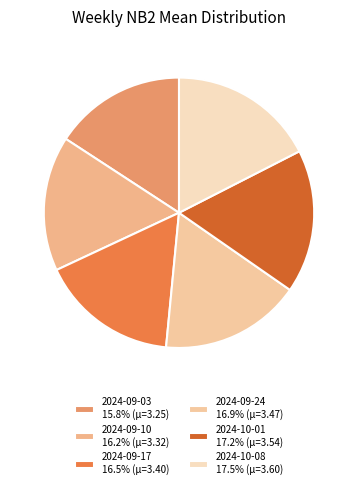

What is the largest slice in the pie chart?

2024-10-08